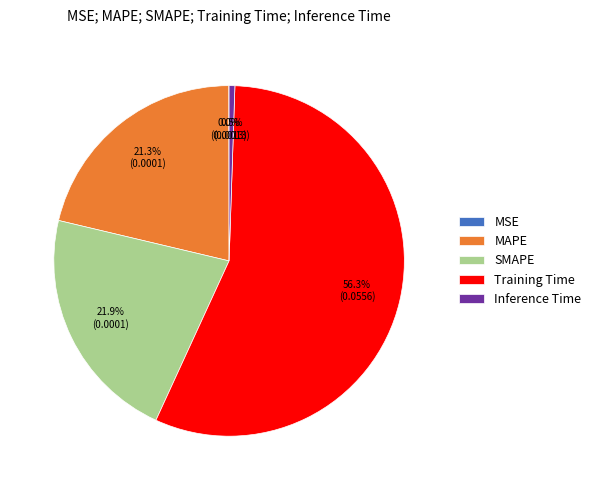

To the nearest percent, what is the difference between the largest and smallest slice percentages?

56%